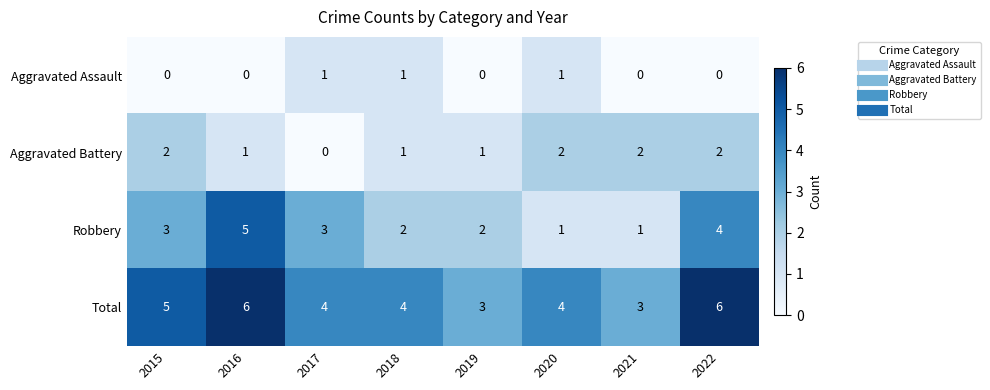

What is the difference between the highest and lowest values at 2018?

3